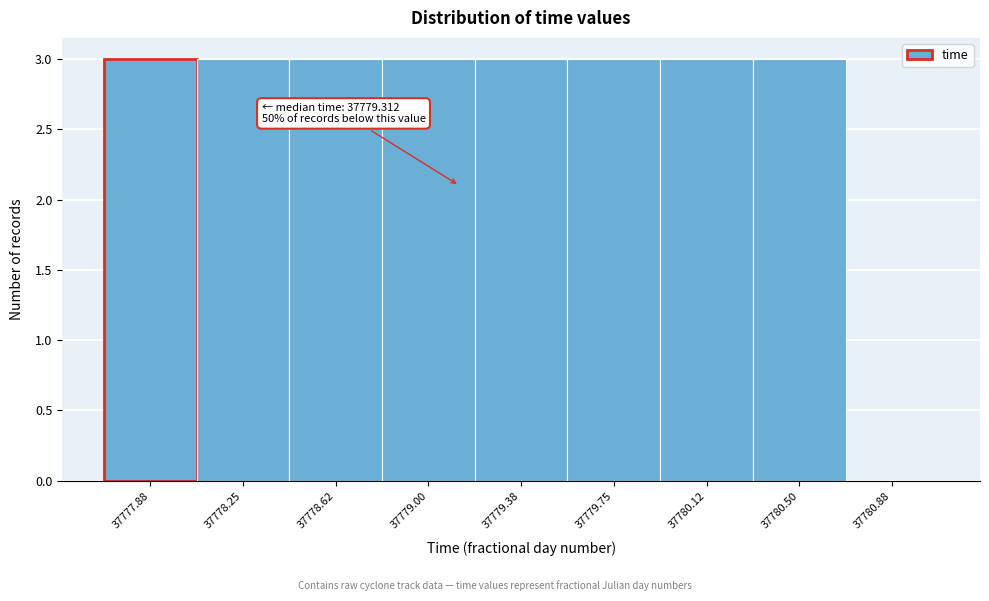

Reading right to left, transcribe all the data shown in this chart.

37780.88=0	37780.50=3	37780.12=3	37779.75=3	37779.38=3	37779.00=3	37778.62=3	37778.25=3	37777.88=3